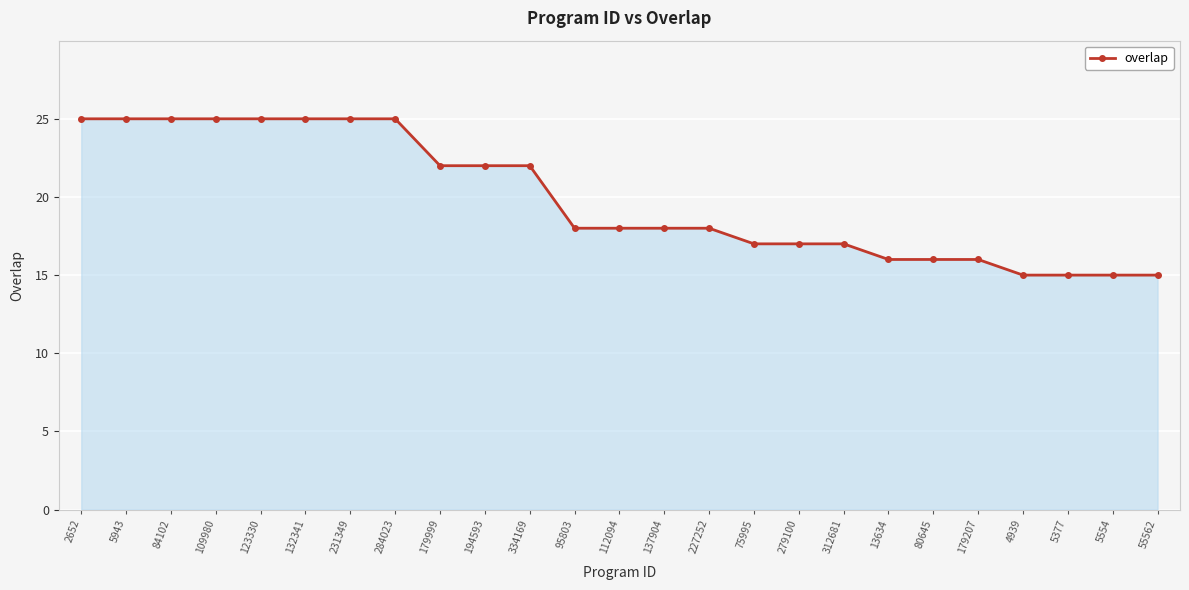

Between 112094 and 334169, which is larger?

334169